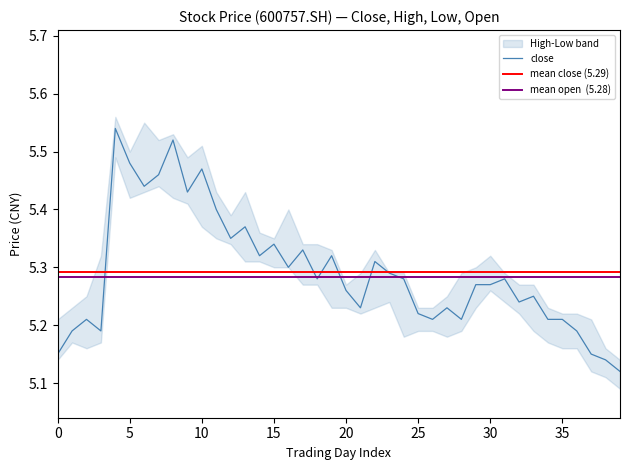

The value of close at 35 is 9.3. True or false?

False